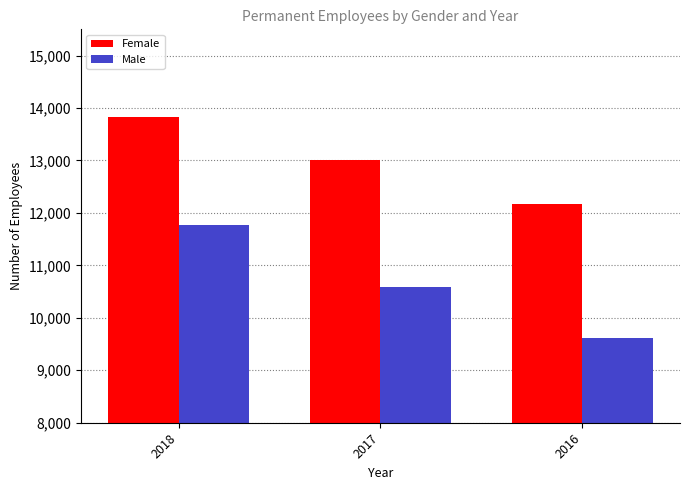

List the series in order of their overall mean, lowest first.

Male, Female